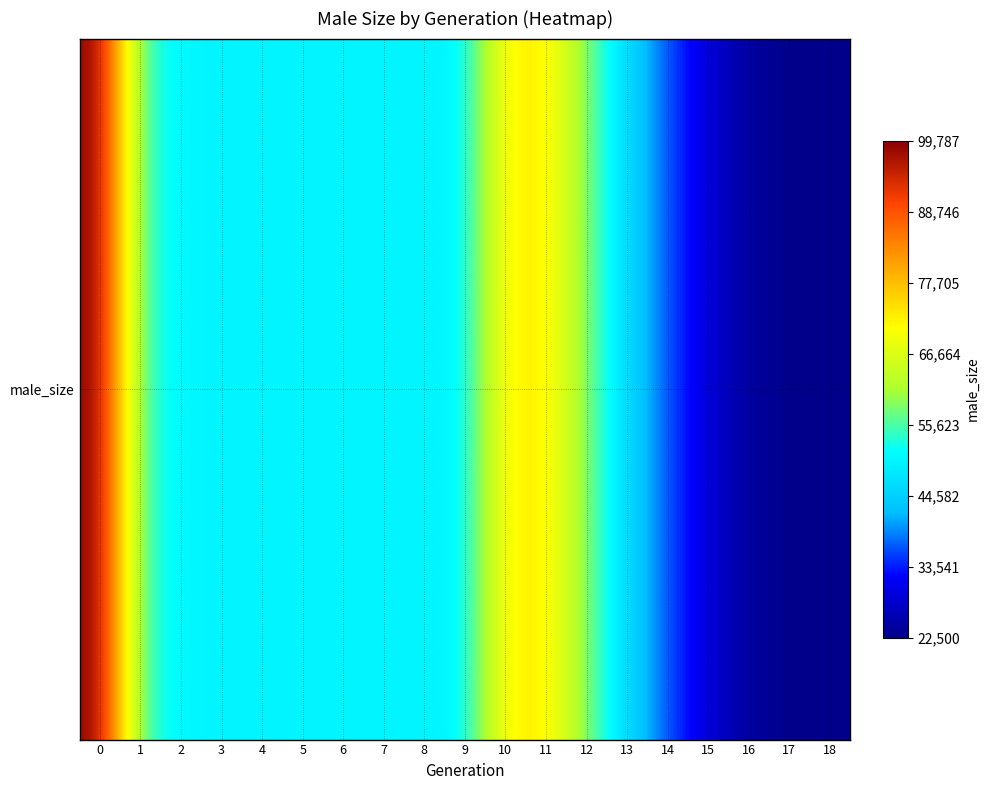

What is the greatest value displayed?

99787